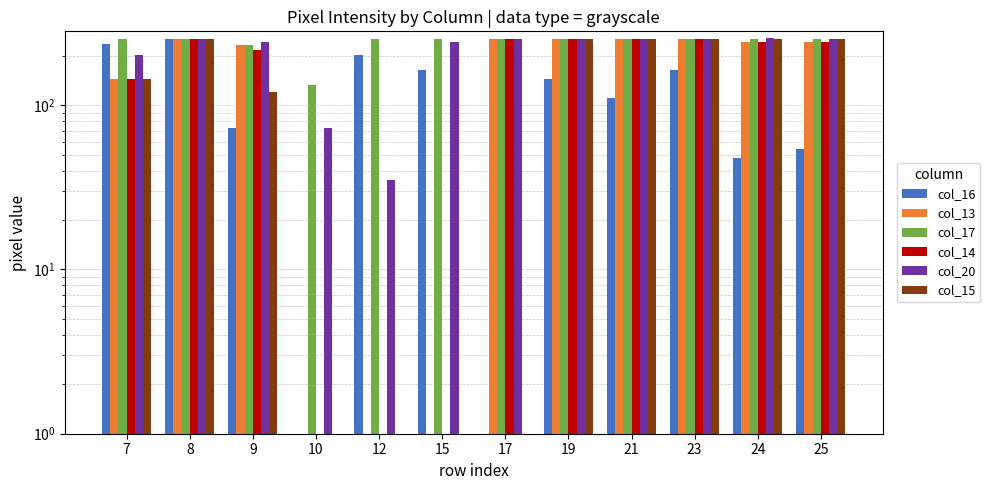

The col_15 series shows 253 at 19. True or false?

True